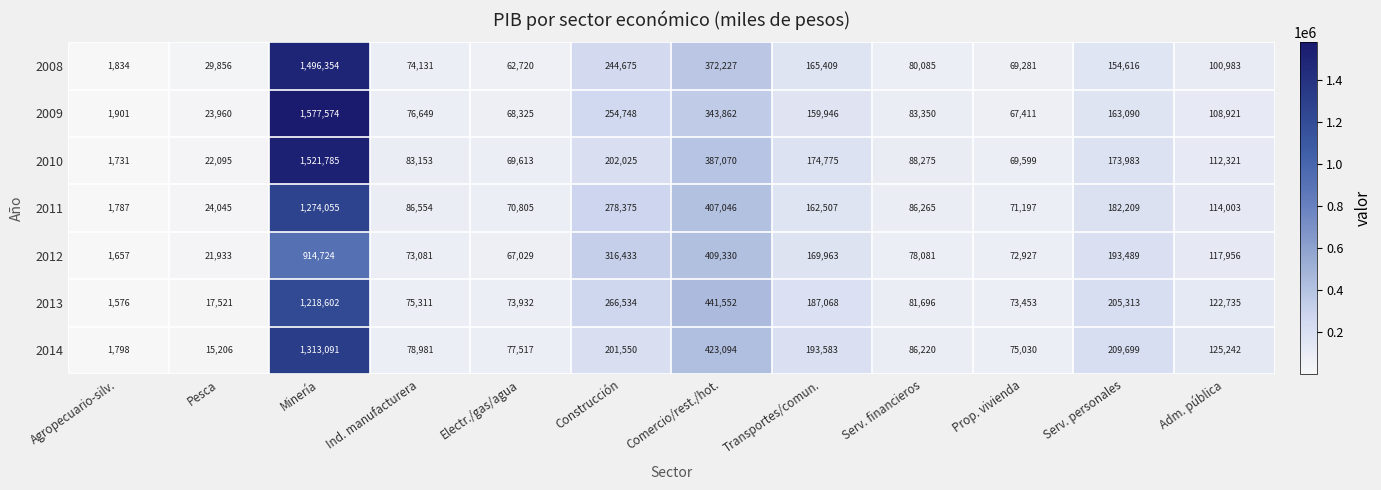

How many data points does each series have?

12